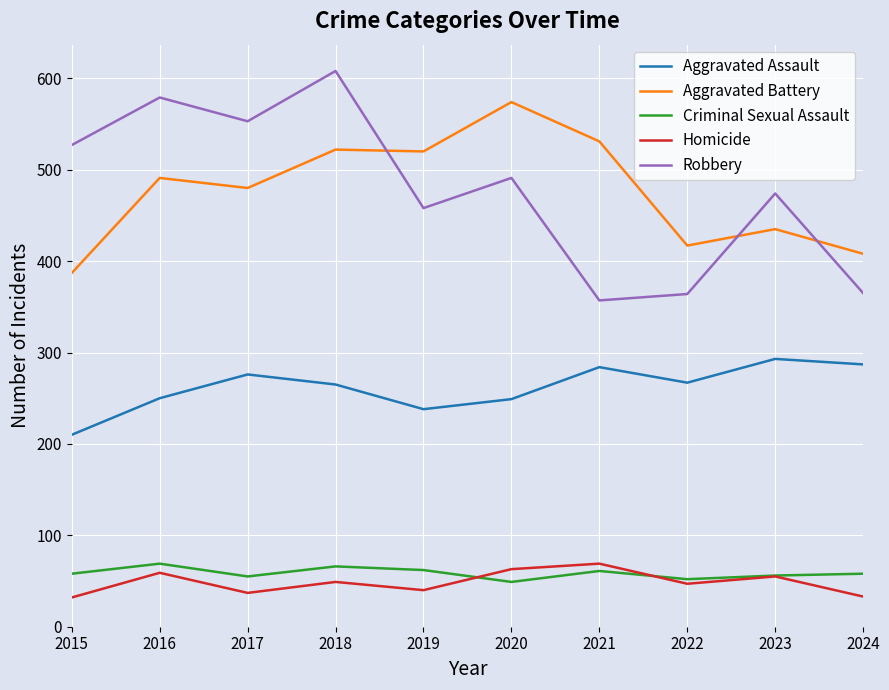

What value does the Aggravated Battery series have at 2017?

480